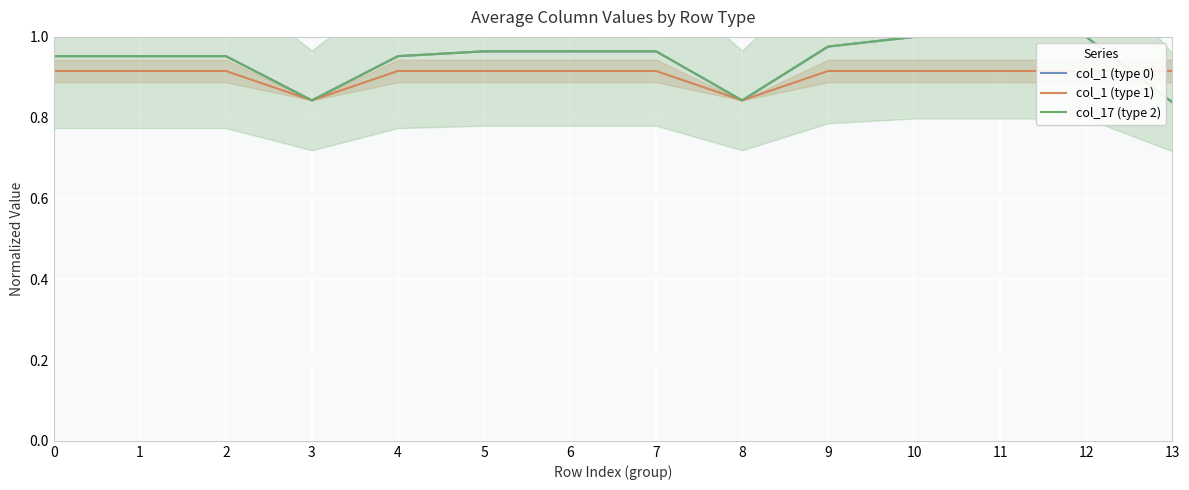

How many col_17 (type 2) values are between 0 and 1?

14